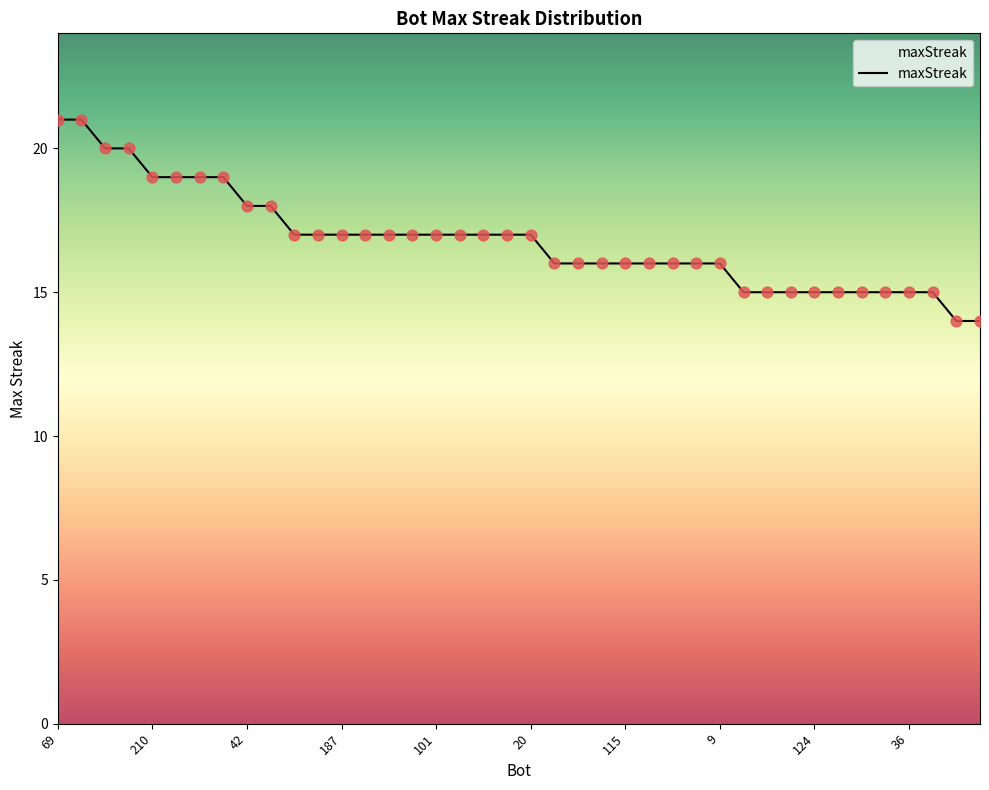

What is the difference between the maximum and minimum values?

7